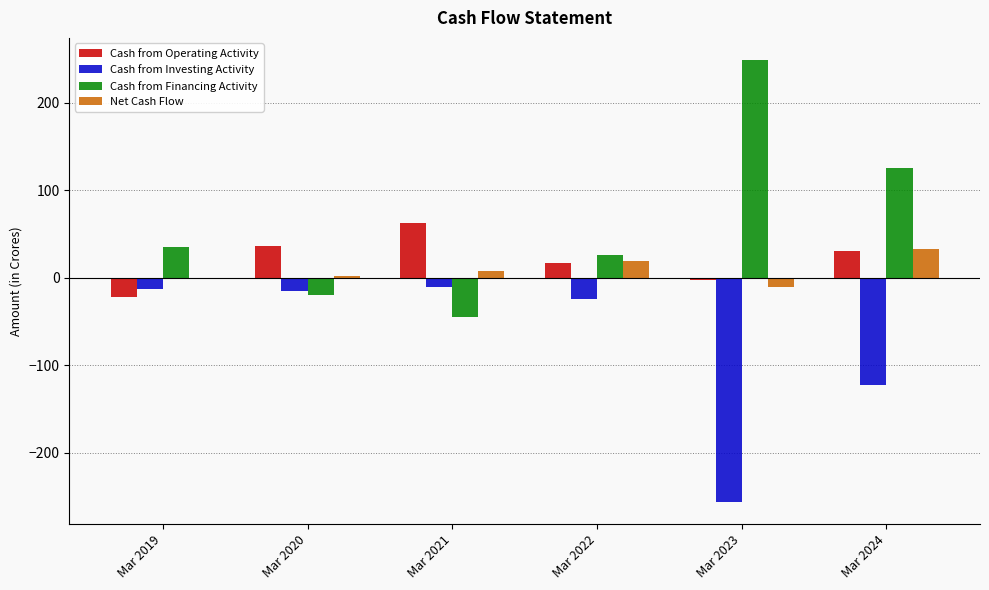

At which category does the chart reach its peak across all series?

Mar 2023